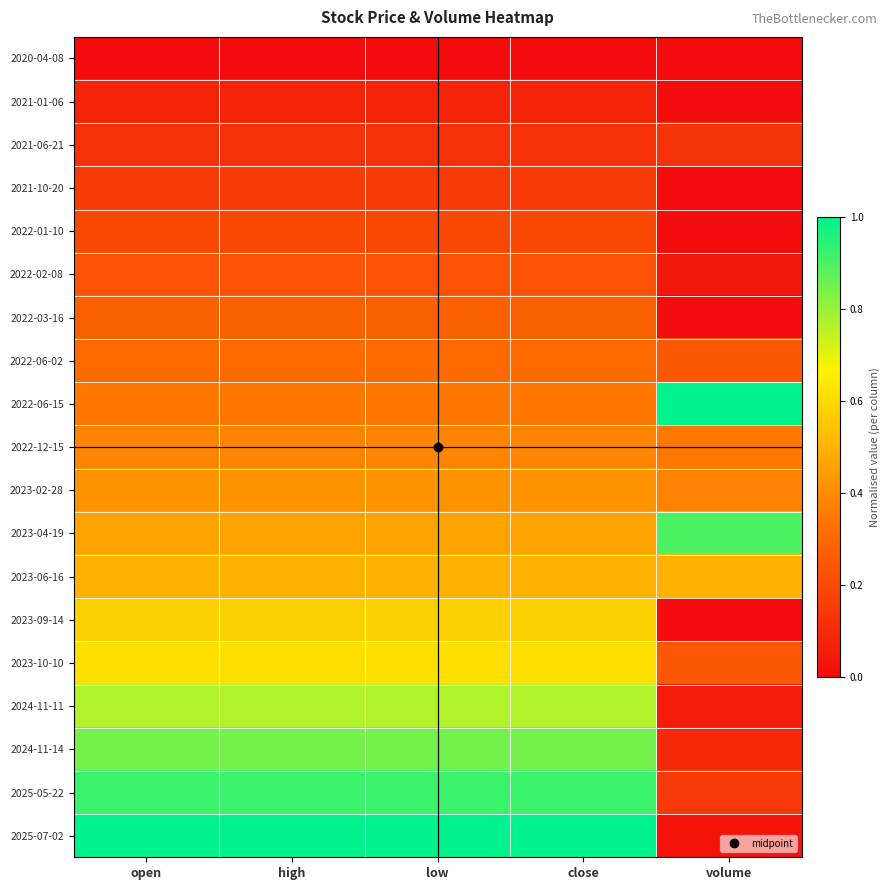

Which series changed the most between open and volume?

2025-07-02